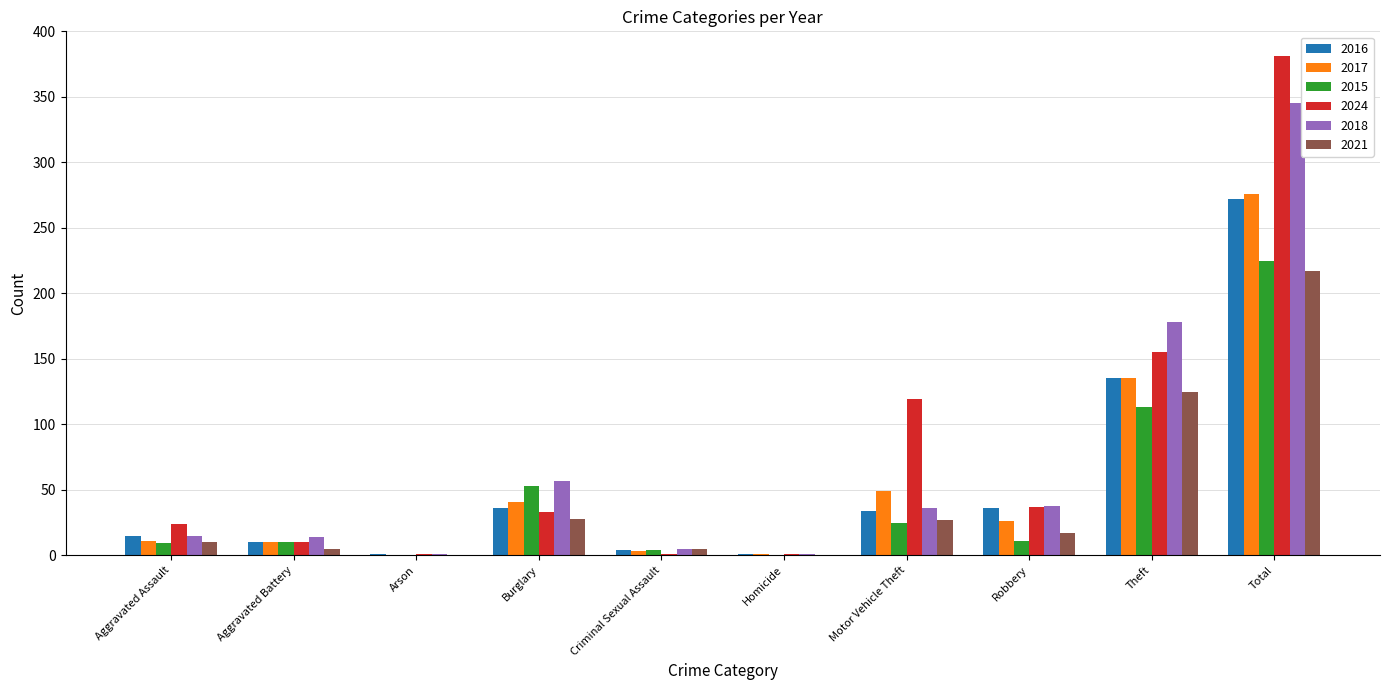

What is the sum of all 2015 values?

450